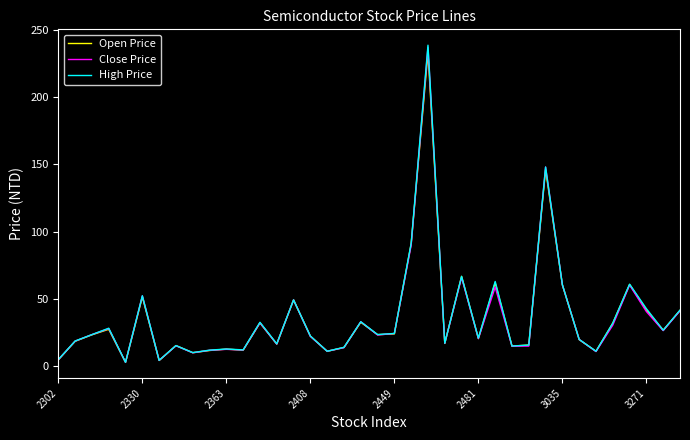

Which series has the largest range (max minus min)?

High Price